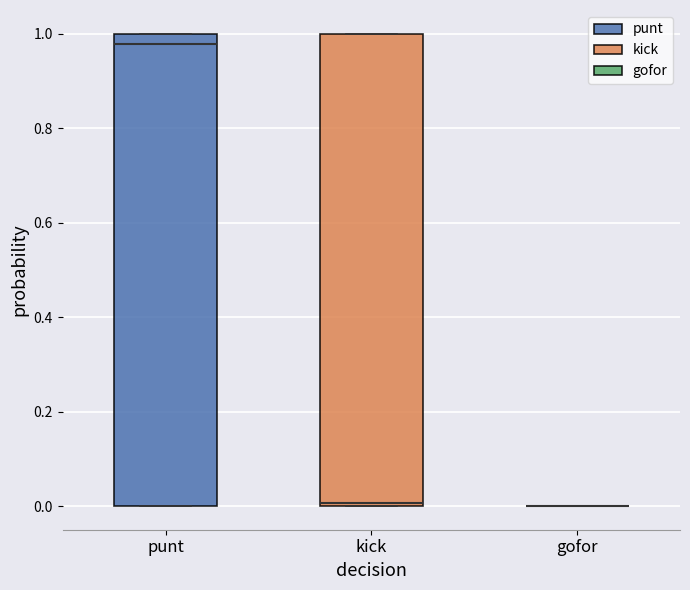

Reading left to right, read every box against the y-axis: the position of its median line, the range the box covers, and the ends of its whiskers. The values are not printed on the chart, so give them approximately, as read against the axis.

punt: median 0.98, box 0.00 to 1.00, whiskers 0.00 to 1.00
kick: median 0.00 (just above the box's lower edge), box 0.00 to 1.00, whiskers 0.00 to 1.00
gofor: box collapsed to a line at 0.00, whiskers 0.00 to 0.00